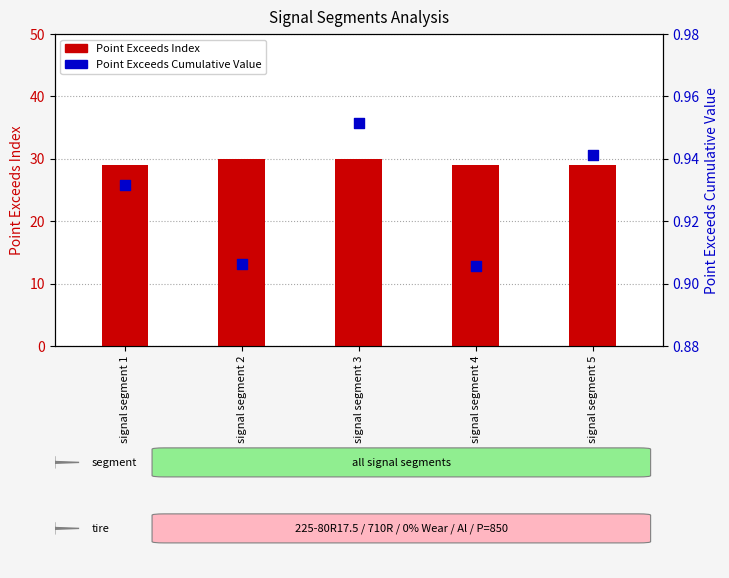

At which category is the sum across all series the highest?

signal segment 3